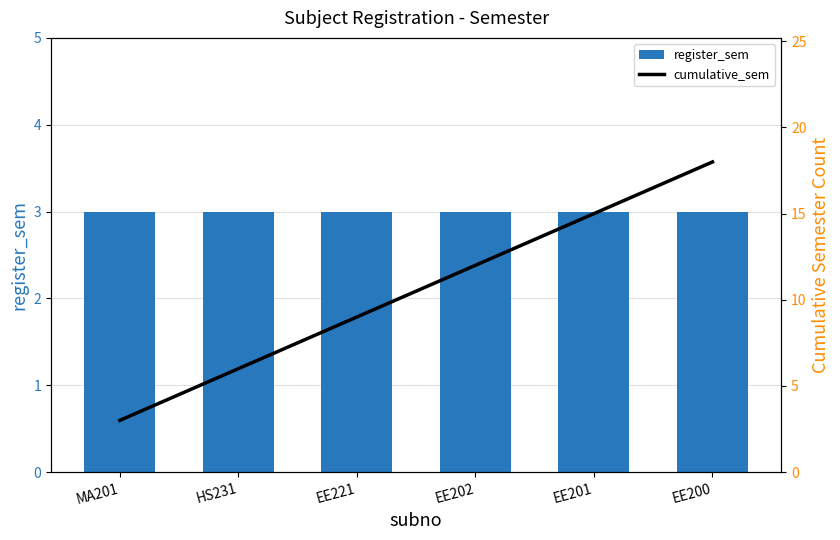

Reading left to right, extract all data points from this chart.

register_sem: 3	3	3	3	3	3
cumulative_sem: 3	6	9	12	15	18